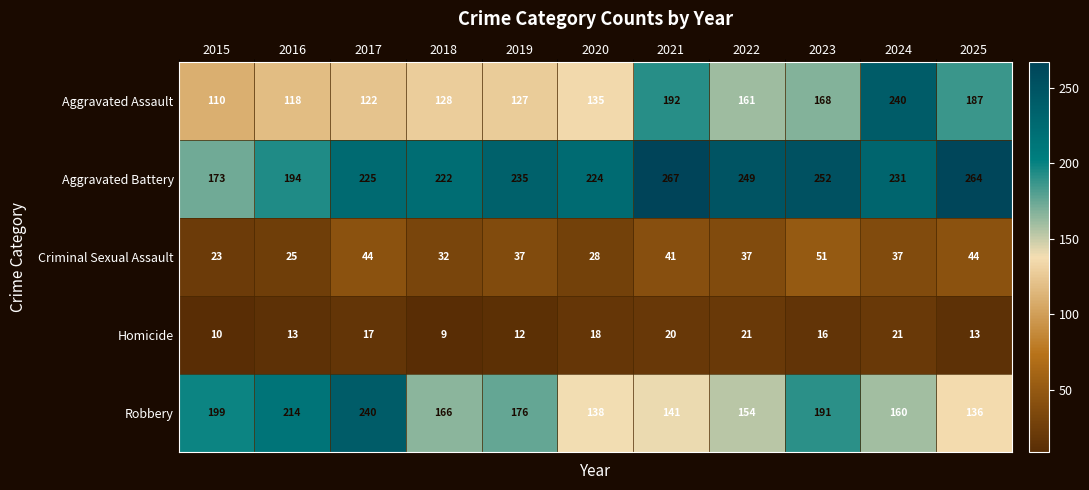

True or false: Aggravated Battery has a value of 397 at 2023.

False